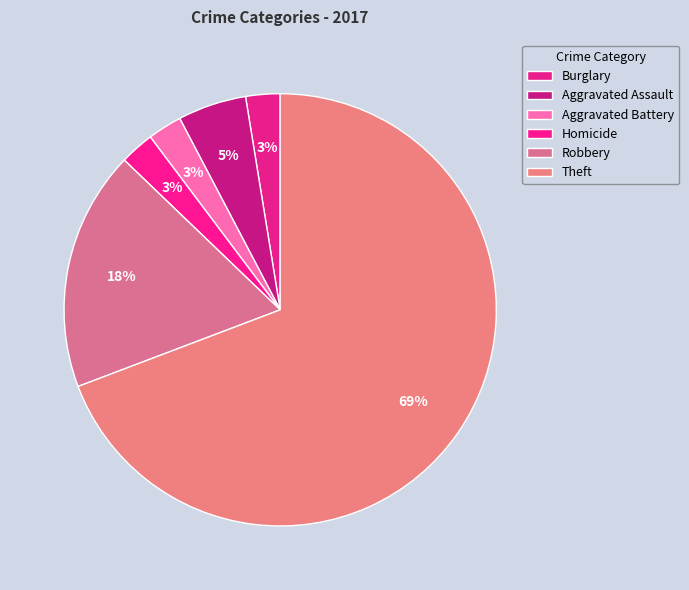

What percentage is the Aggravated Assault slice, to the nearest percent?

5%